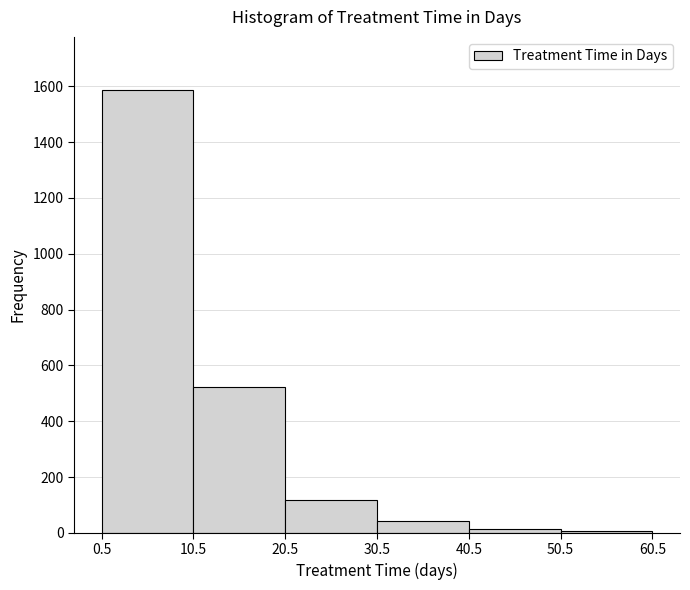

Reading left to right, transcribe this chart: for each bar, give the range it covers on the x-axis and its height. The values are not printed on the chart, so give them approximately, as read against the axis.

0.5 to 10.5: 1580
10.5 to 20.5: 520
20.5 to 30.5: 120
30.5 to 40.5: 40
40.5 to 50.5: under 20
50.5 to 60.5: under 20